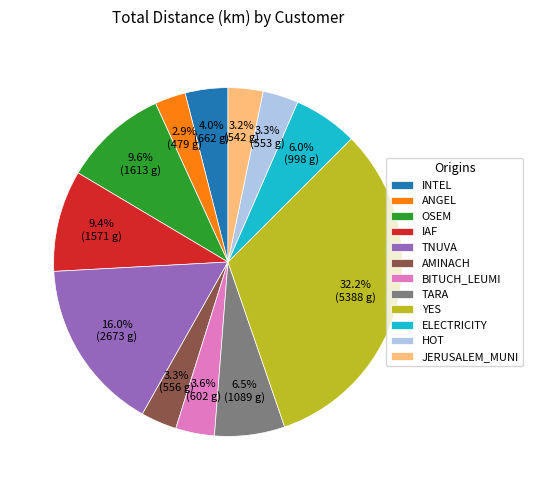

Approximately how many times larger is the value at OSEM compared to ELECTRICITY?

1.6